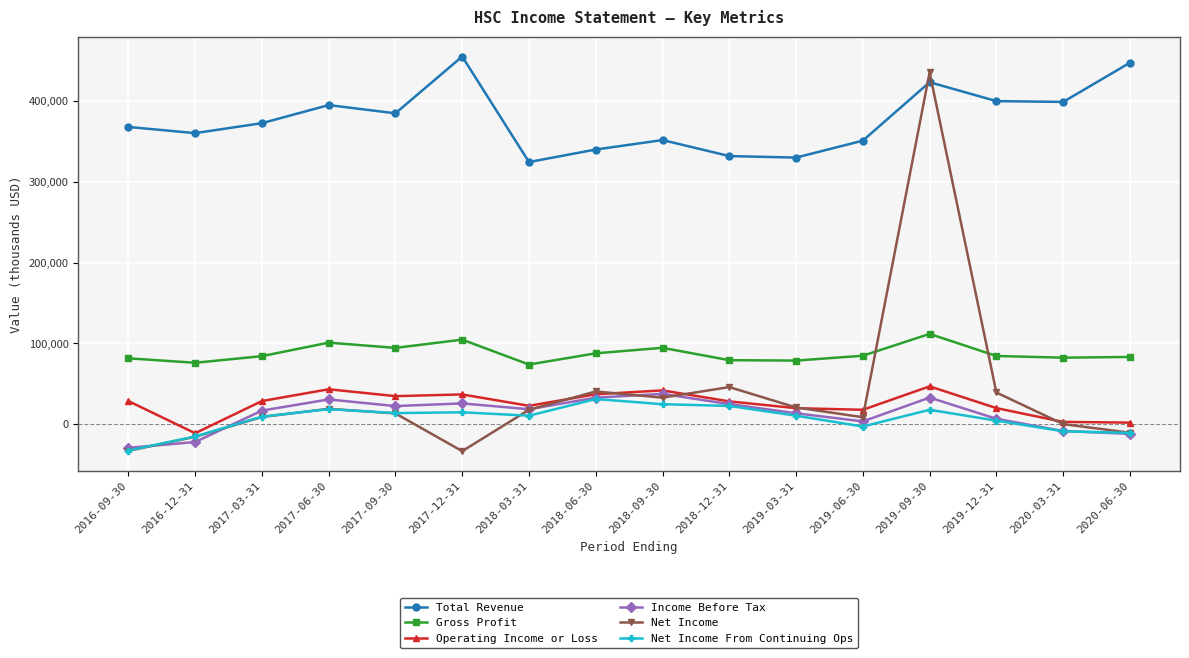

In Net Income From Continuing Ops, how many points are lower than both neighbors (excluding endpoints)?

3